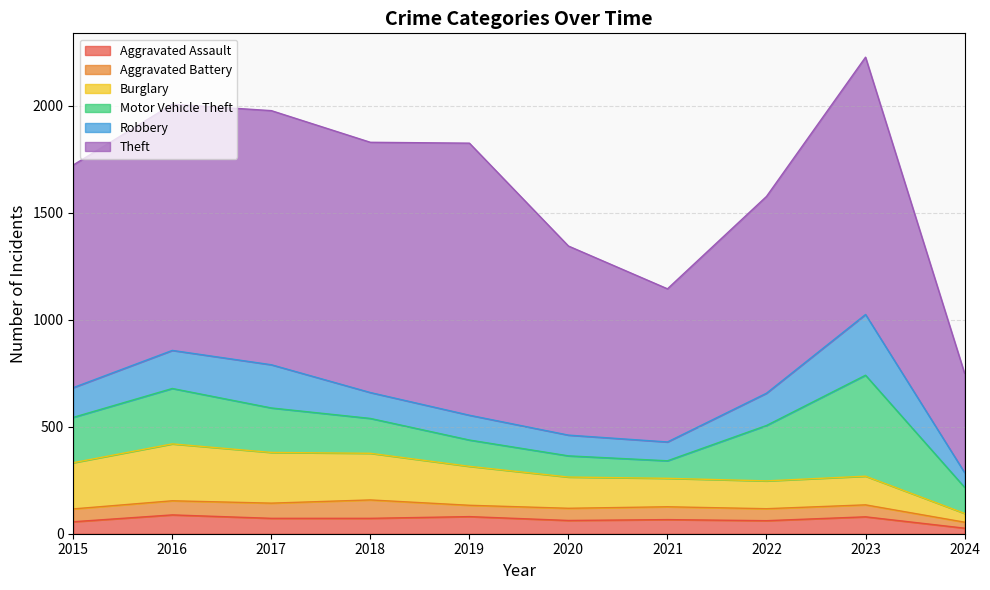

Rank the series at 2022 from lowest to highest value.

Aggravated Battery, Aggravated Assault, Burglary, Robbery, Motor Vehicle Theft, Theft